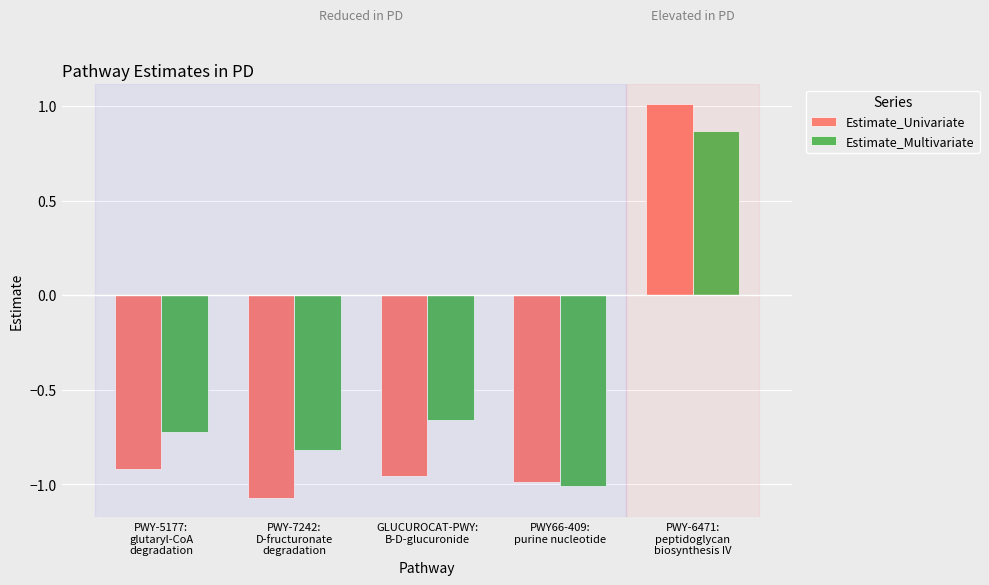

Where is Estimate_Univariate nearest to the value 0?

PWY-5177:
glutaryl-CoA
degradation